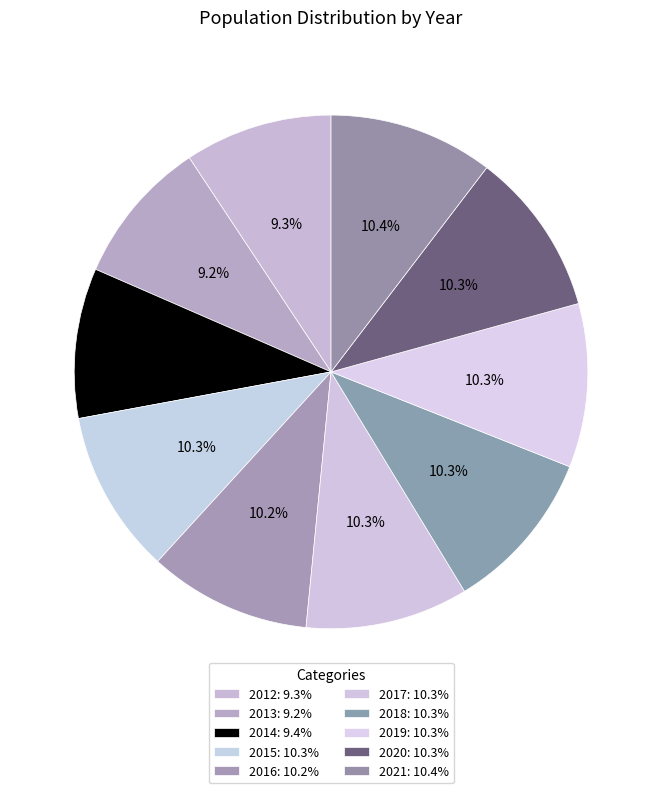

How many slices are in this pie chart?

10